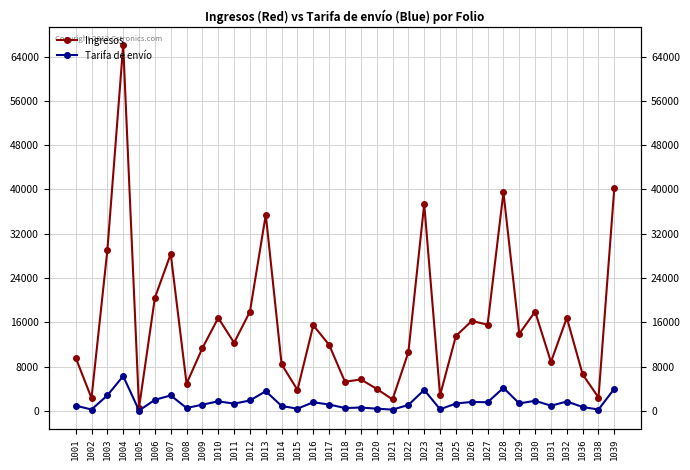

Does the chart display data point markers on the line(s)?

Yes